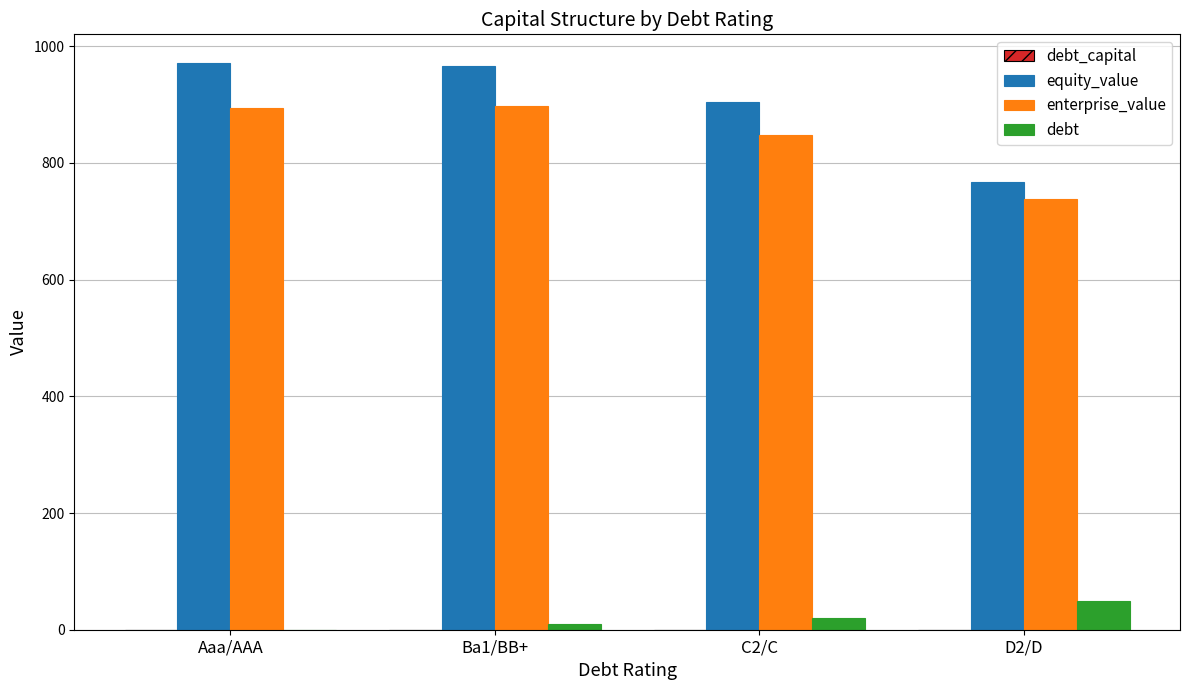

The value of equity_value at C2/C is 905.1. True or false?

True